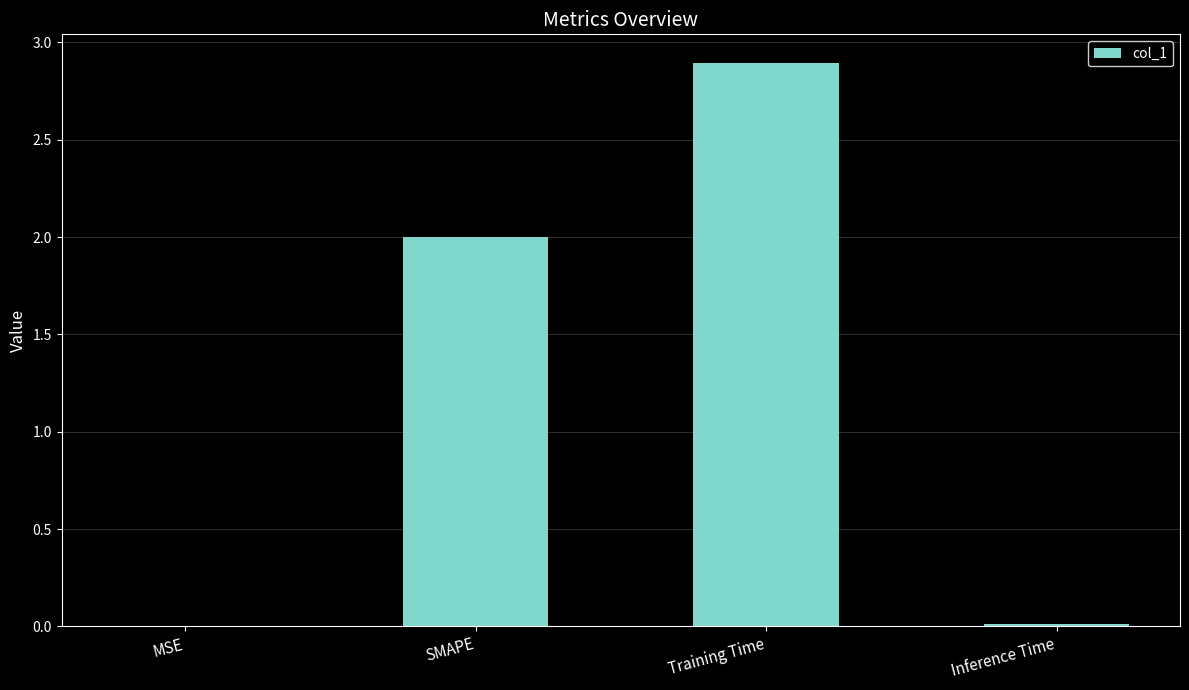

The chart shows a value of 2.9 at Training Time. True or false?

True